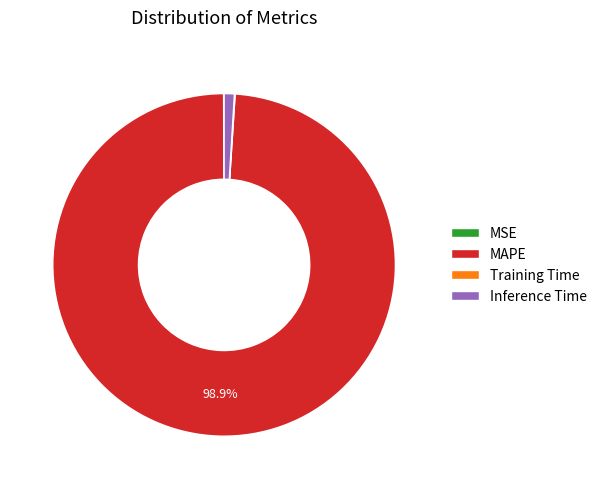

What is the majority slice?

MAPE